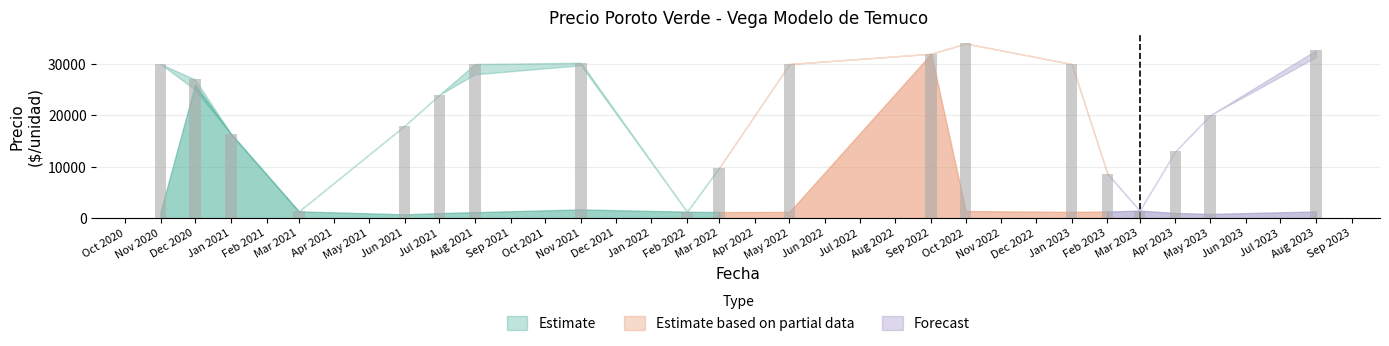

Are the bars grouped side by side (vs. stacked)?

Yes